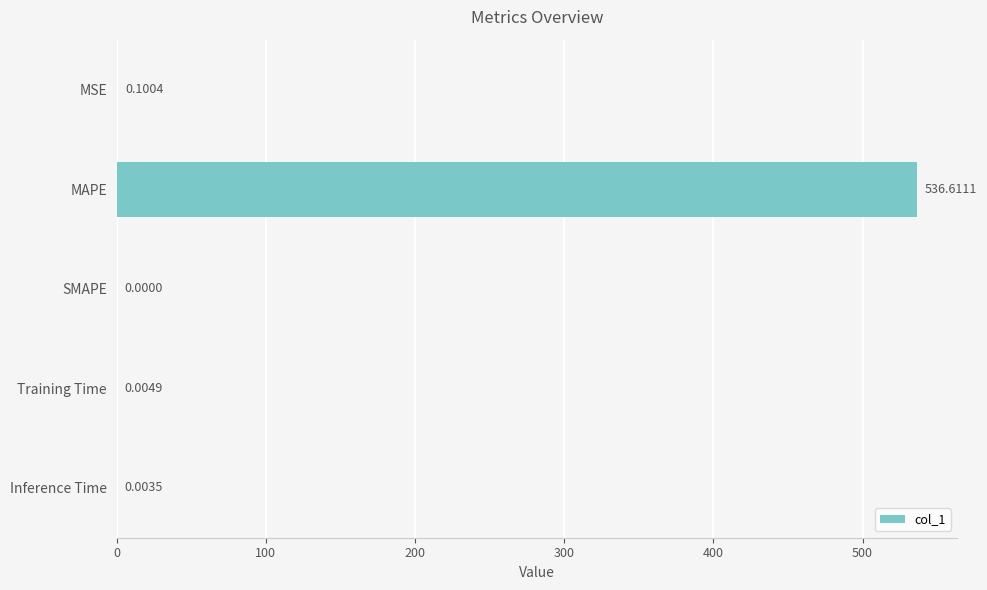

Which label corresponds to the largest value in the chart?

MAPE